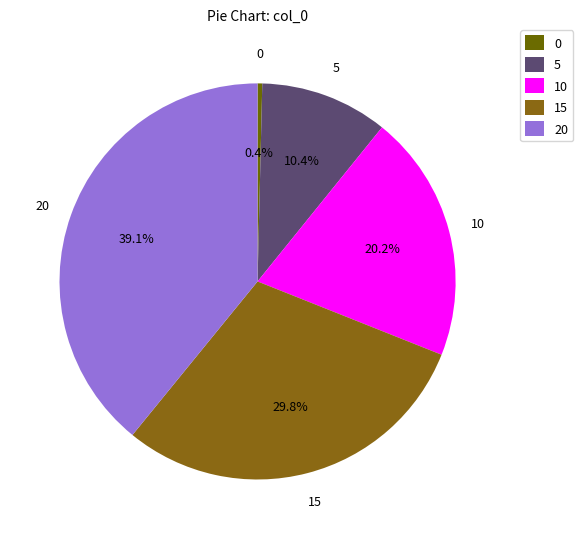

Count the number of slices in the pie.

5